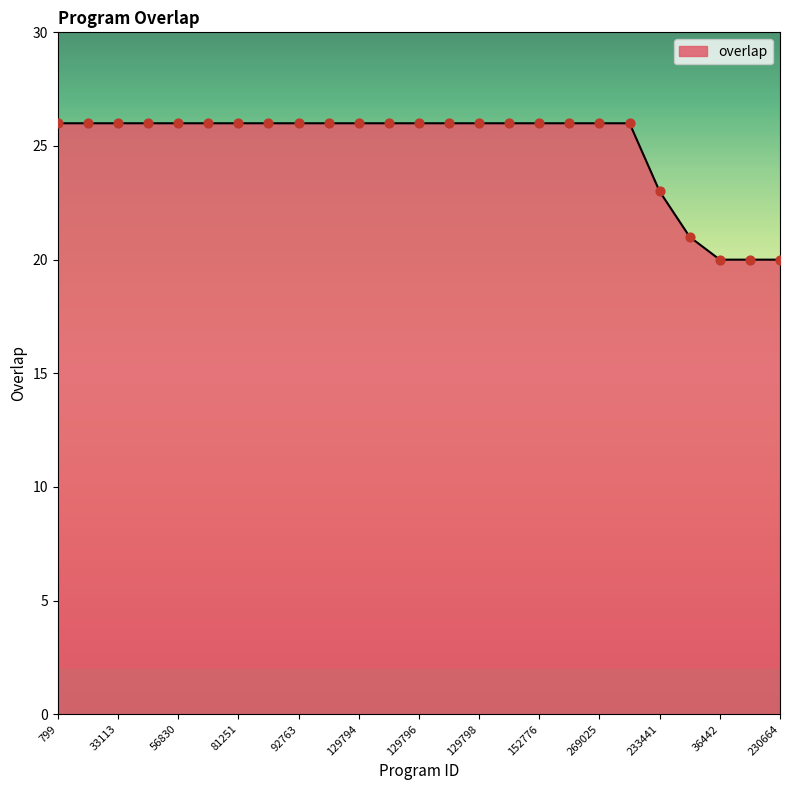

What is the minimum value shown in the chart?

20